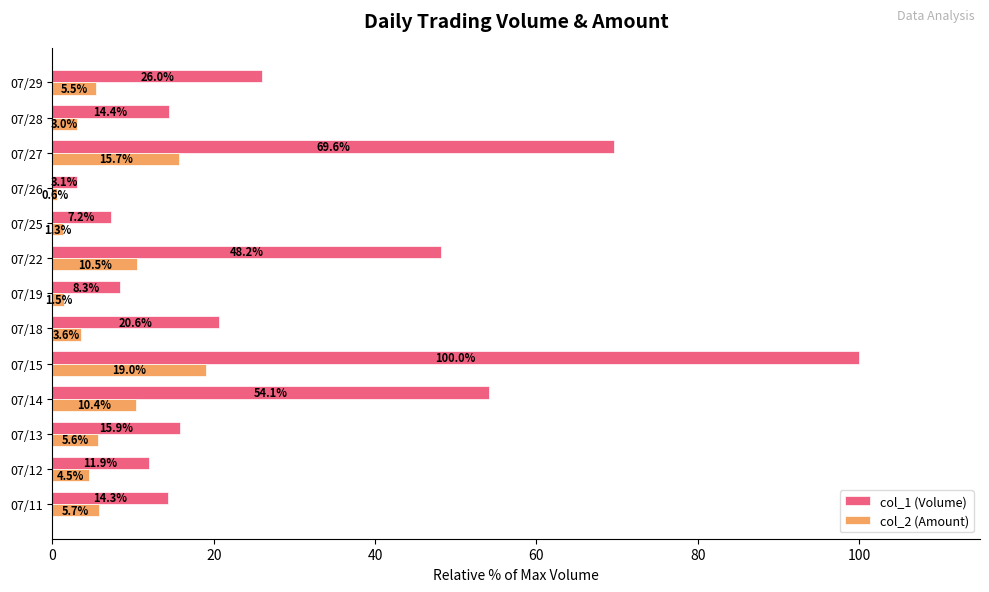

Which series changed the most between 07/14 and 07/28?

col_1 (Volume)